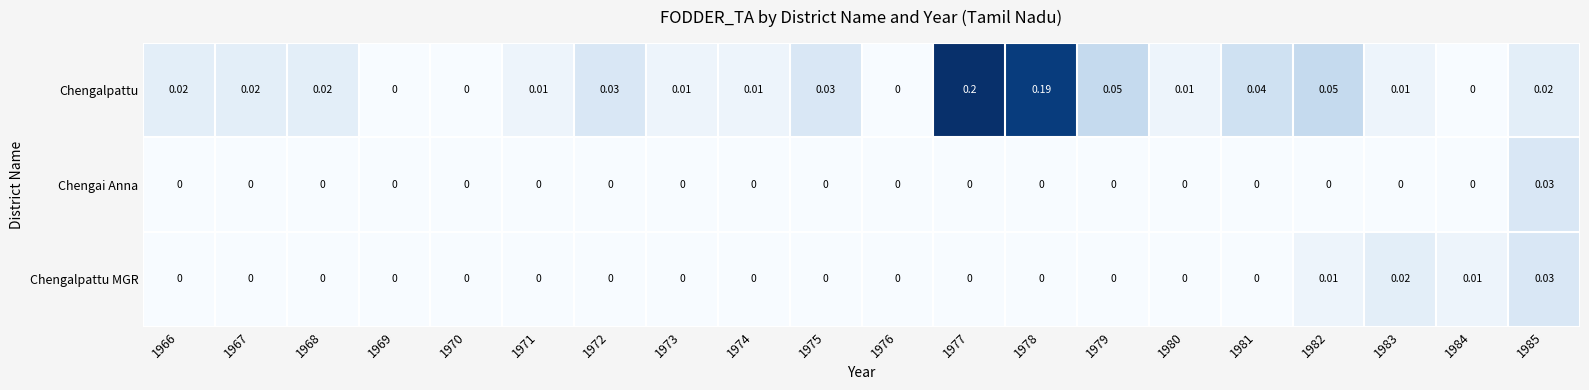

Between 1974 and 1979, which series saw the biggest shift?

Chengalpattu